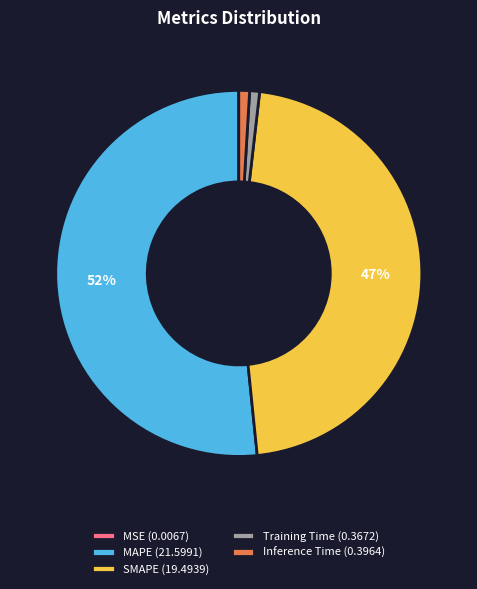

What percentage is the Inference Time (0.3964) slice, to the nearest percent?

1%